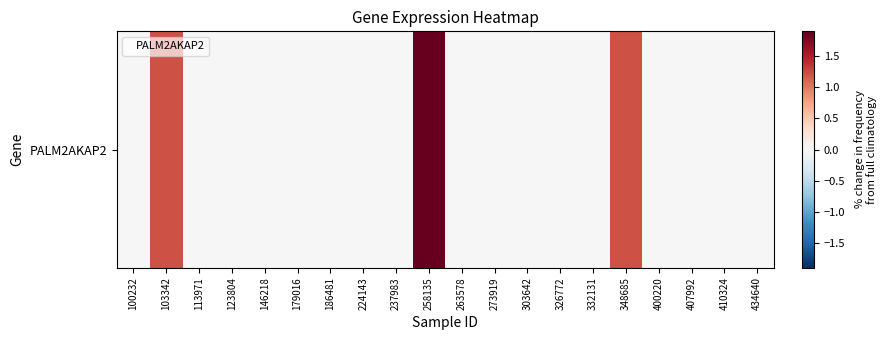

Is it true that the value at 146218 is 0.0?

True